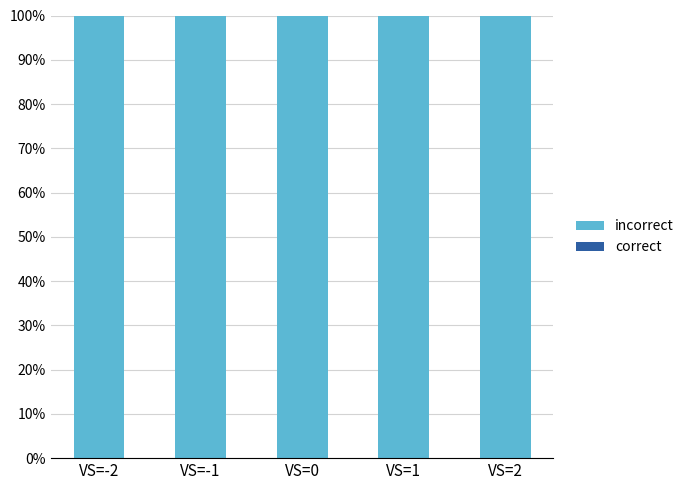

True or false: incorrect has a value of 100 at VS=2.

True